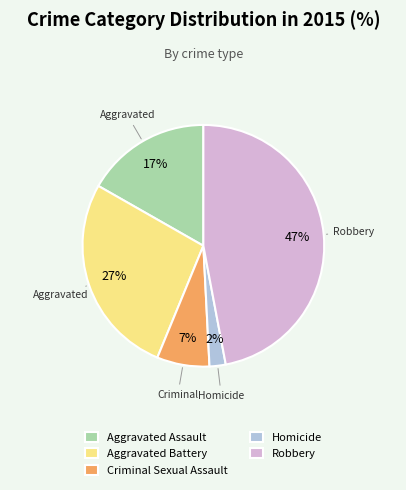

To the nearest percent, what is the difference between the Criminal Sexual Assault and Aggravated Battery slice percentages?

20%